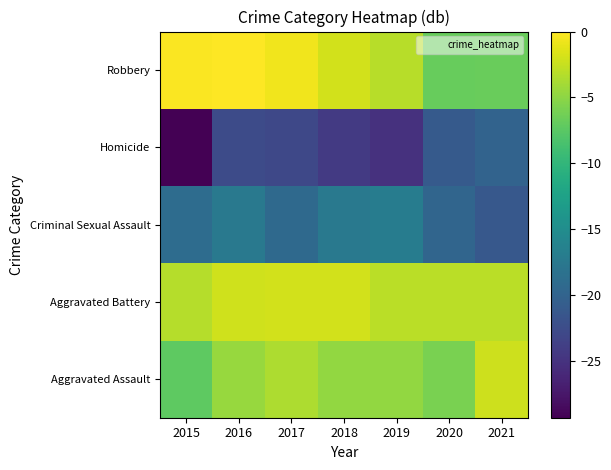

Reading left to right, list all the values displayed in this chart.

Aggravated Assault: 2015=-7.3	2016=-4.6	2017=-3.6	2018=-4.8	2019=-4.8	2020=-6.0	2021=-2.2
Aggravated Battery: 2015=-3.3	2016=-2.1	2017=-2.0	2018=-2.0	2019=-3.1	2020=-3.0	2021=-3.0
Criminal Sexual Assault: 2015=-18.9	2016=-17.5	2017=-19.4	2018=-17.5	2019=-17.0	2020=-19.8	2021=-21.2
Homicide: 2015=-29.3	2016=-22.7	2017=-23.0	2018=-24.4	2019=-25.2	2020=-21.0	2021=-20.0
Robbery: 2015=-0.2	2016=0.0	2017=-0.6	2018=-2.0	2019=-3.2	2020=-6.8	2021=-6.8